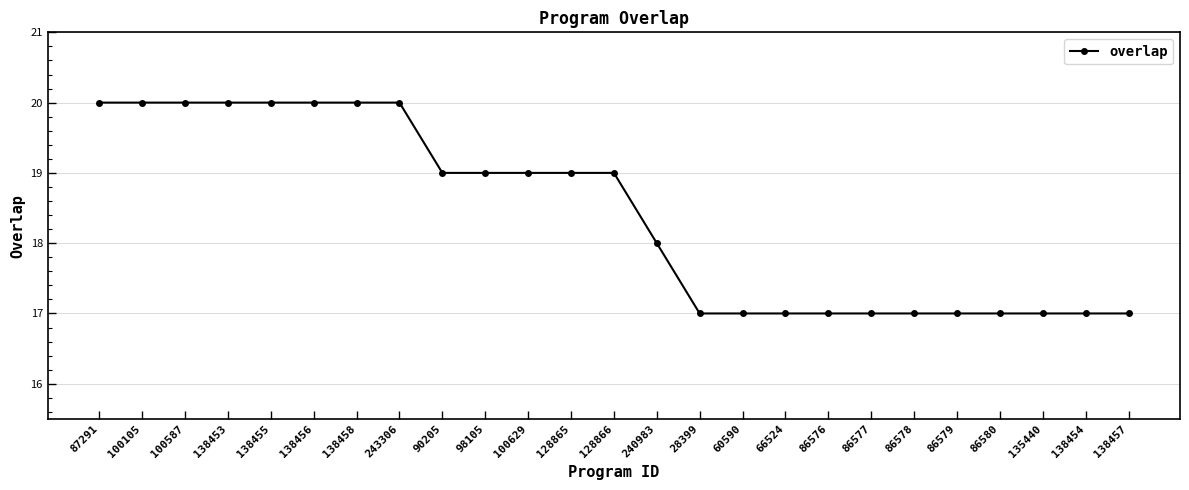

What is the maximum value shown in the chart?

20